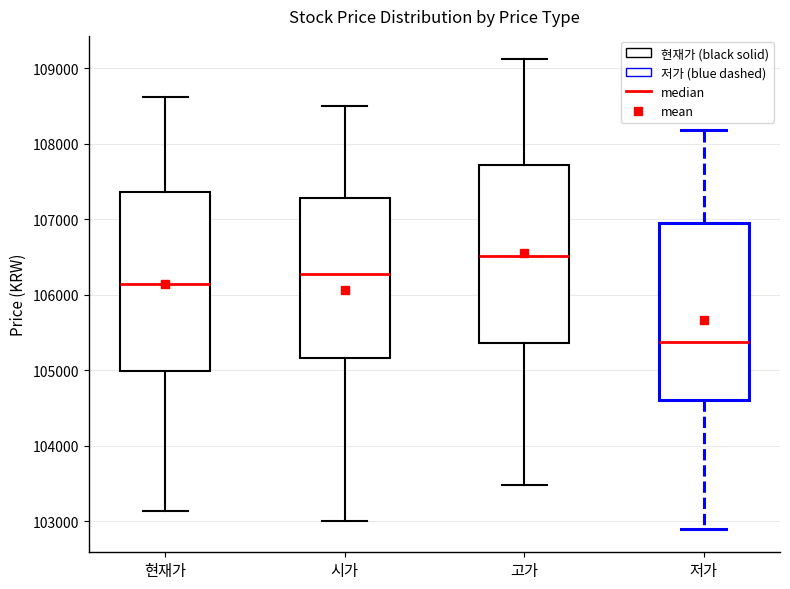

Reading left to right, transcribe this box plot: for each box, give where its median line is, the range the box spans, and where its two whiskers end, as read against the y-axis. The values are not printed on the chart, so give them approximately, as read against the axis.

현재가: median 106100, box 105000 to 107400, whiskers 103100 to 108600
시가: median 106300, box 105200 to 107300, whiskers 103000 to 108500
고가: median 106500, box 105400 to 107700, whiskers 103500 to 109100
저가: median 105400, box 104600 to 106900, whiskers 102900 to 108200